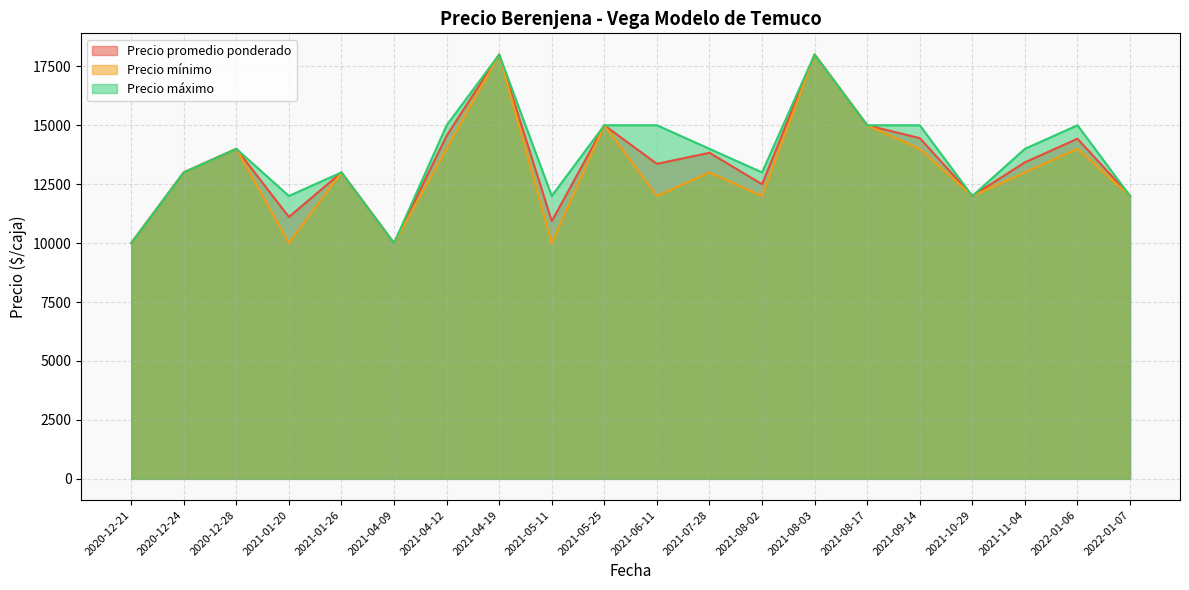

True or false: Precio mínimo and Precio máximo cross at least once.

False